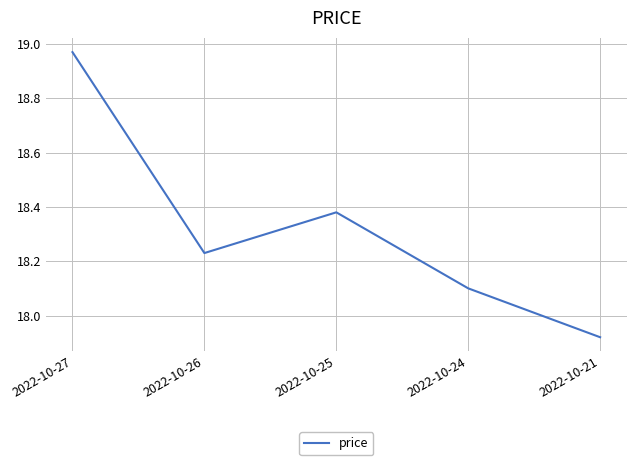

At which category does the data reach its first local peak?

2022-10-25